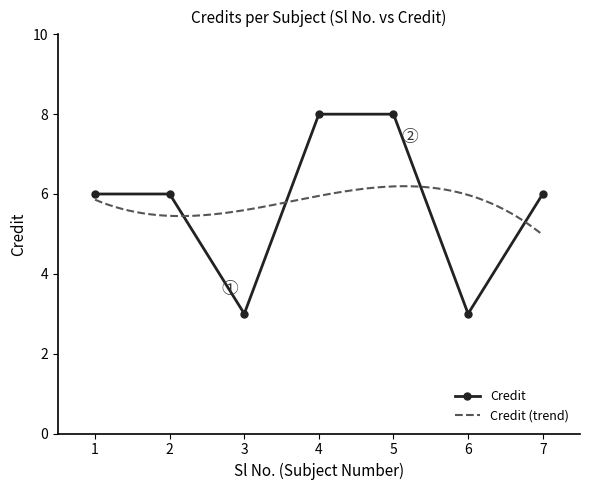

What is the smallest value displayed?

3